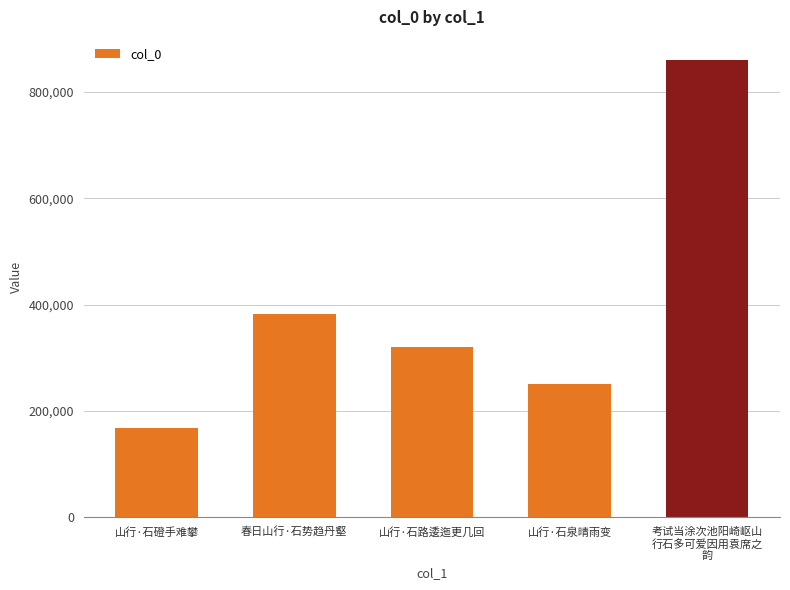

Count the number of categories in the chart.

5